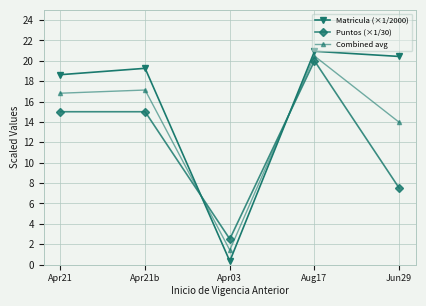

Where does the Matricula (×1/2000) series first go above 19?

Apr21b